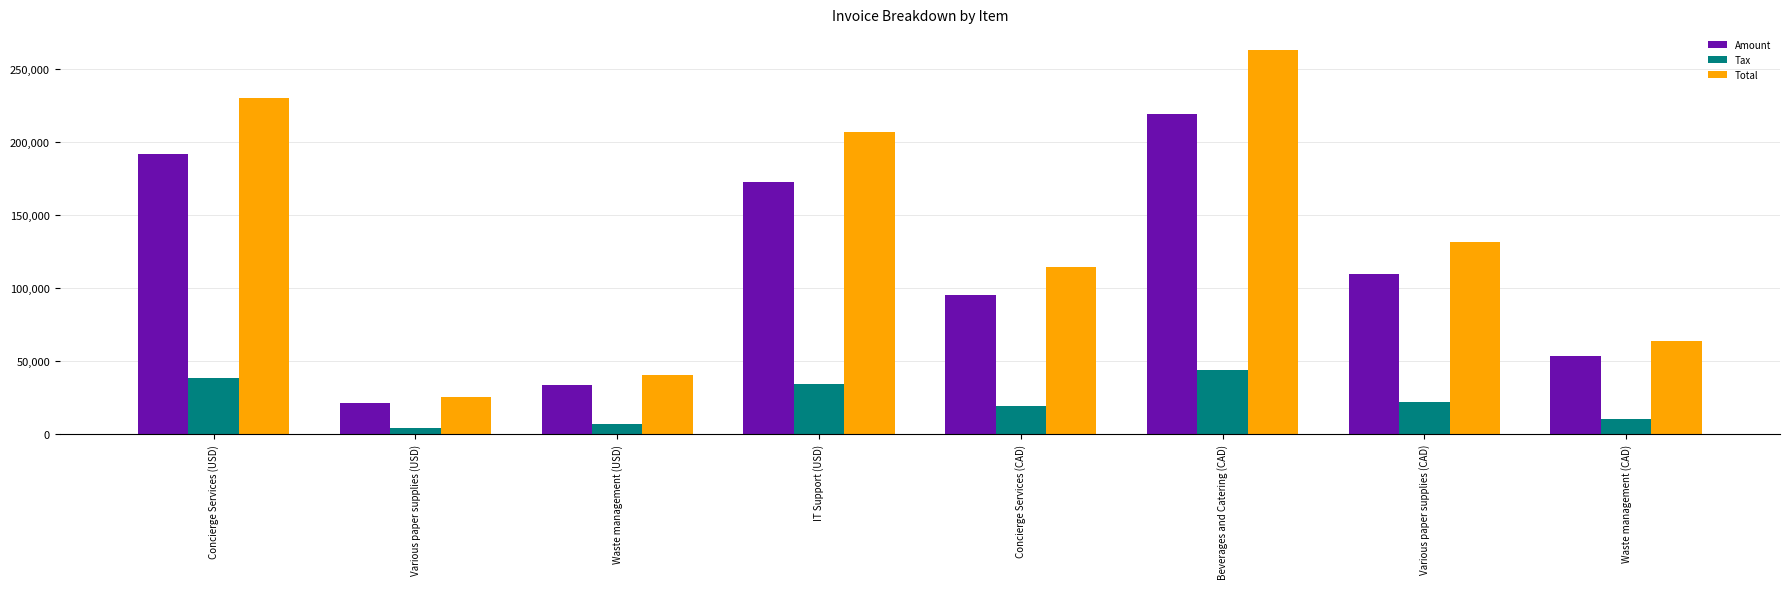

How many series are shown in this chart?

3